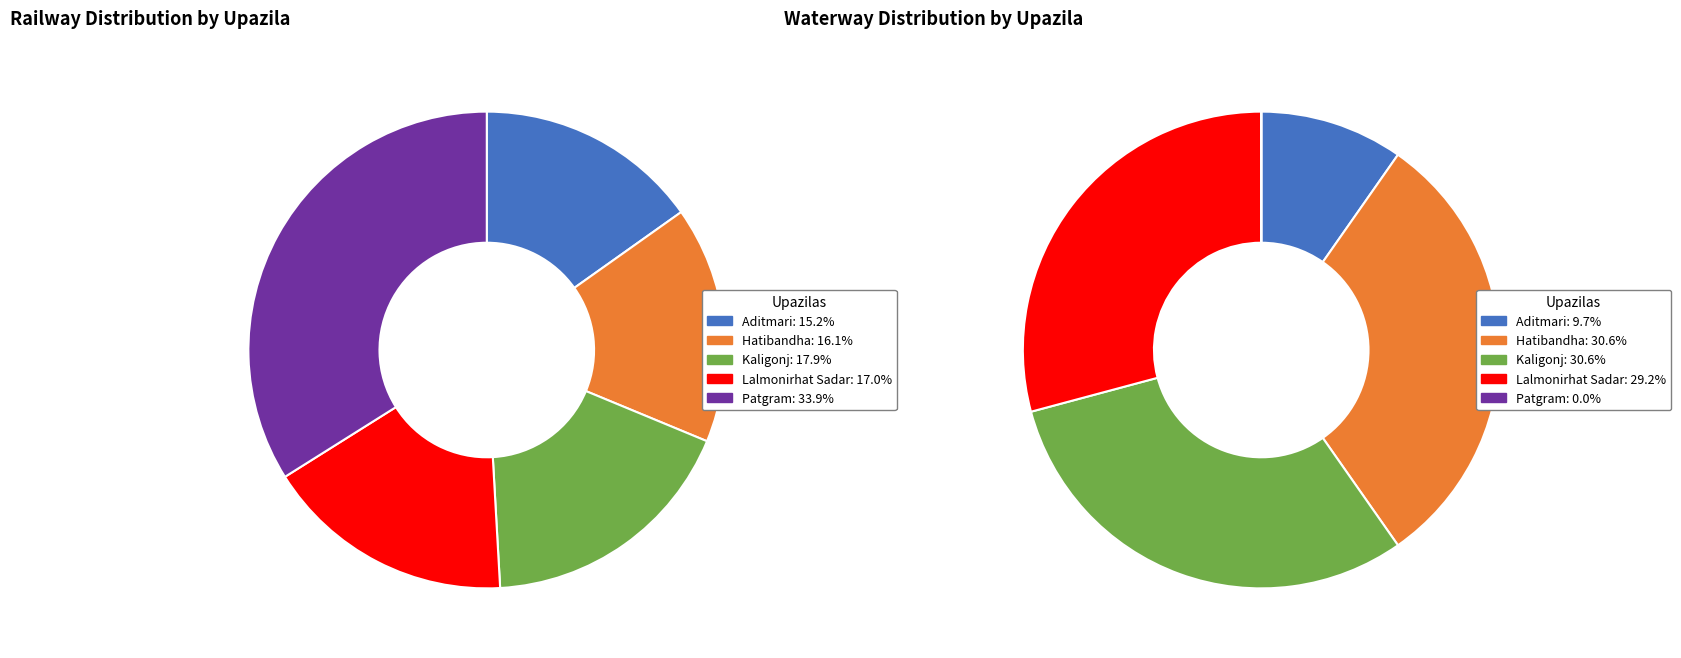

Is the sum of Aditmari and Kaligonj greater than half?

No